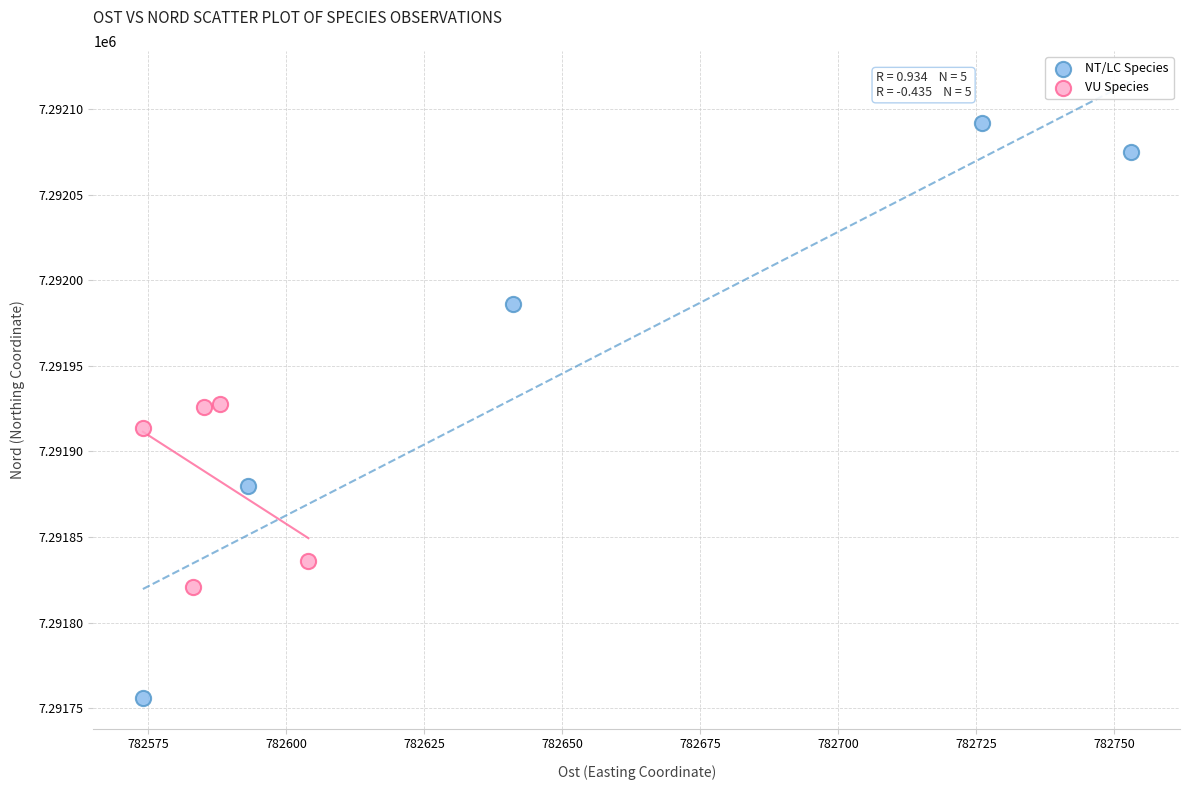

Which series has the largest Y range (max minus min)?

NT/LC Species